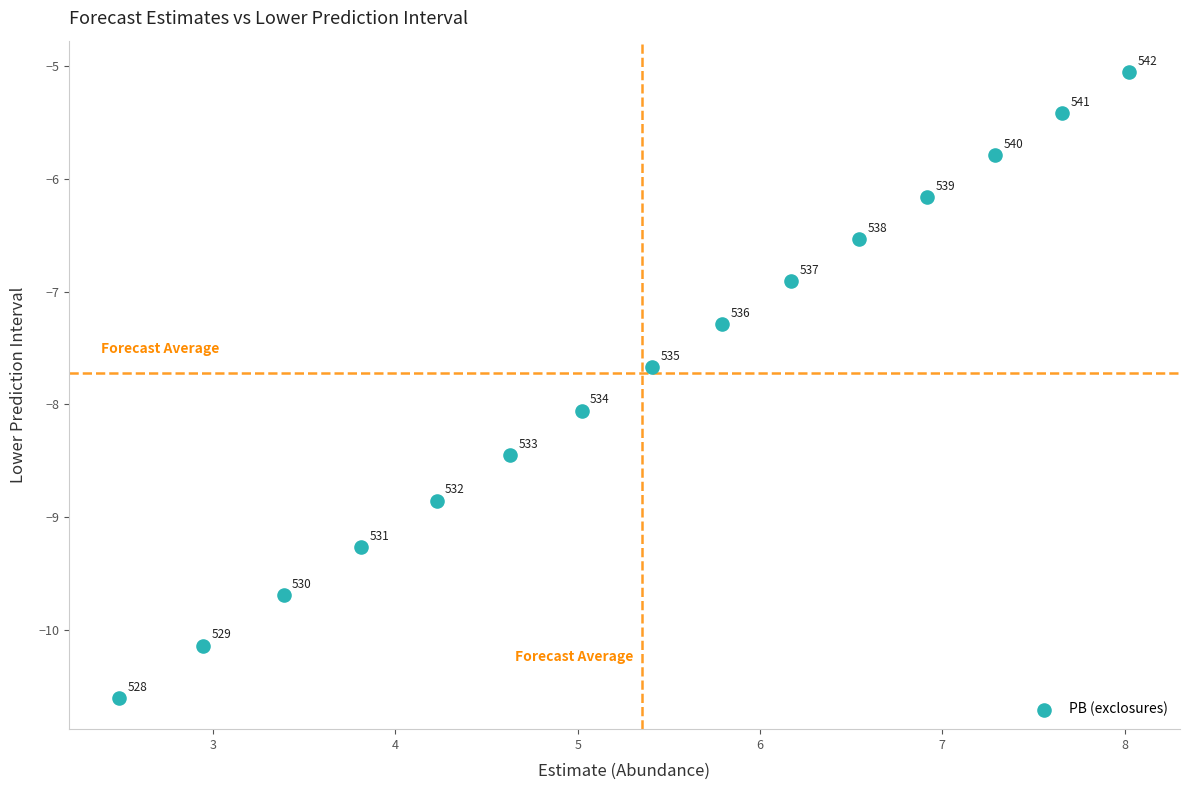

What Y value in the scatter plot is closest to -7?

-6.9